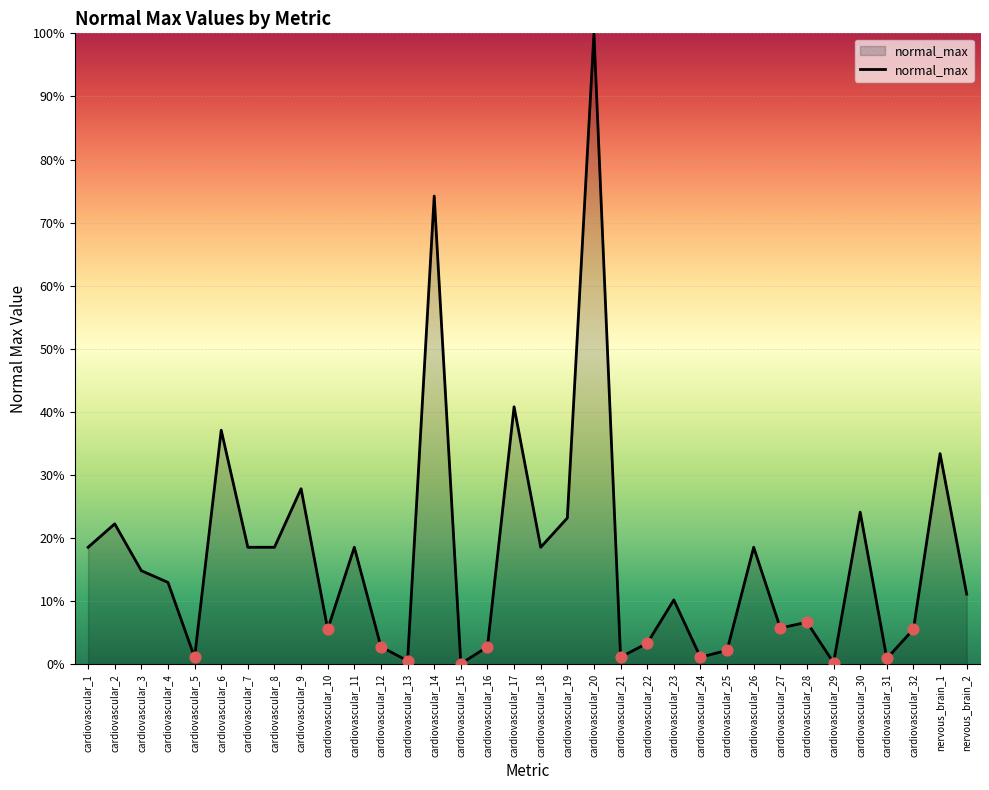

What is the change in value from cardiovascular_10 to cardiovascular_19?

+17.6